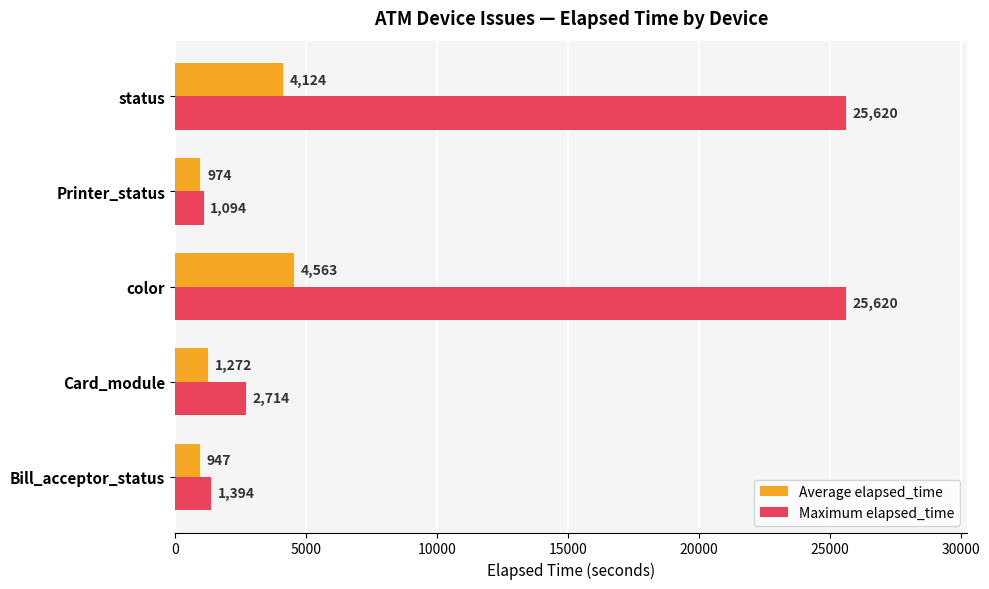

At which category is the sum across all series the highest?

color